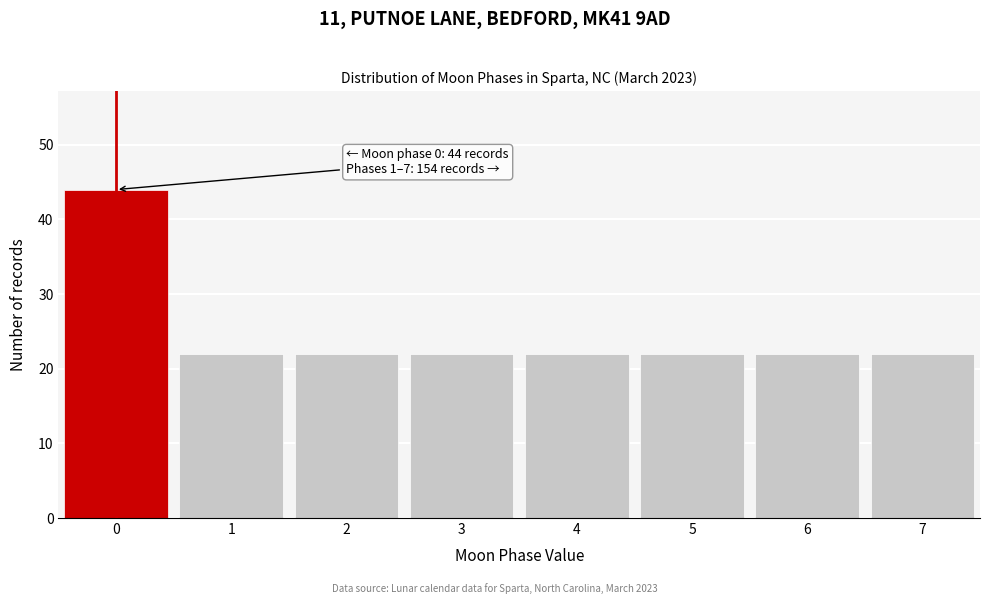

Reading left to right, transcribe all the data shown in this chart.

44	22	22	22	22	22	22	22